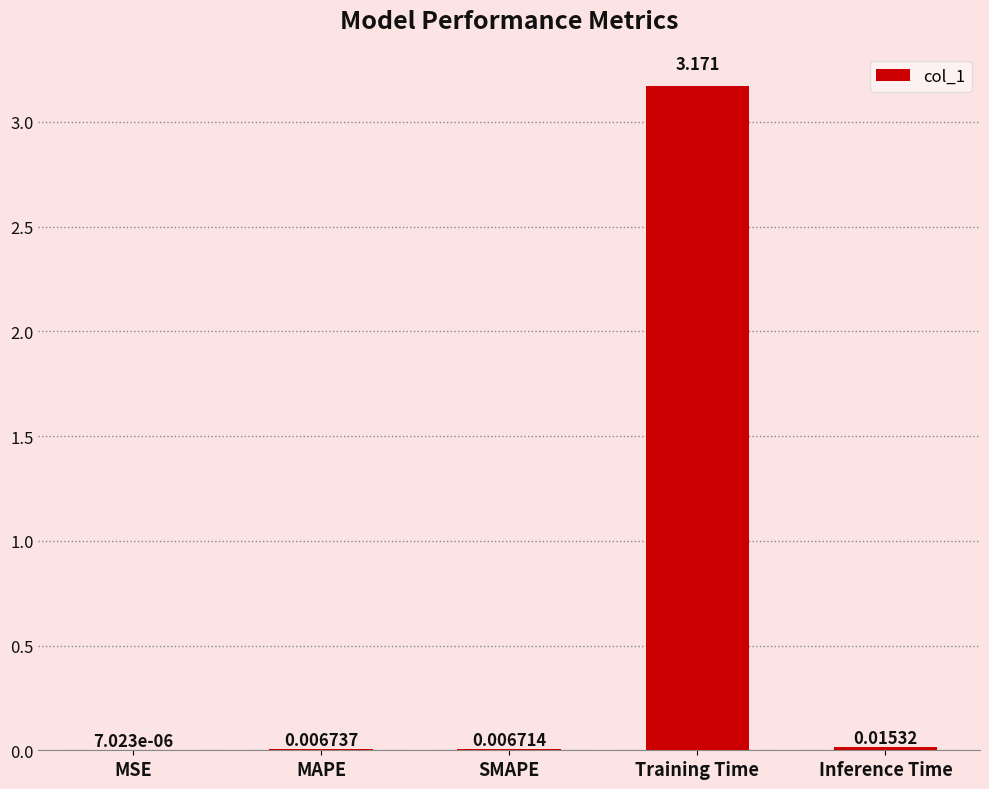

Where is the data nearest to the value 1?

Inference Time